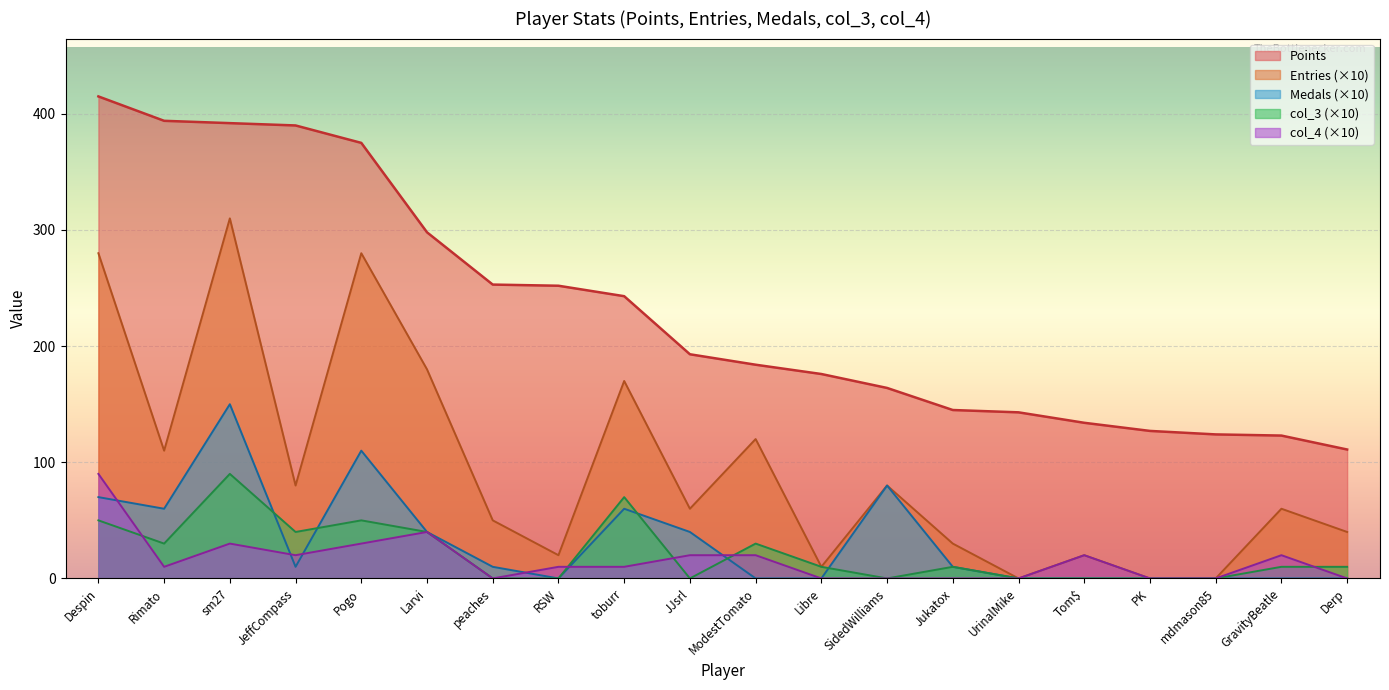

True or false: col_4 has a value of 20 at ModestTomato.

True